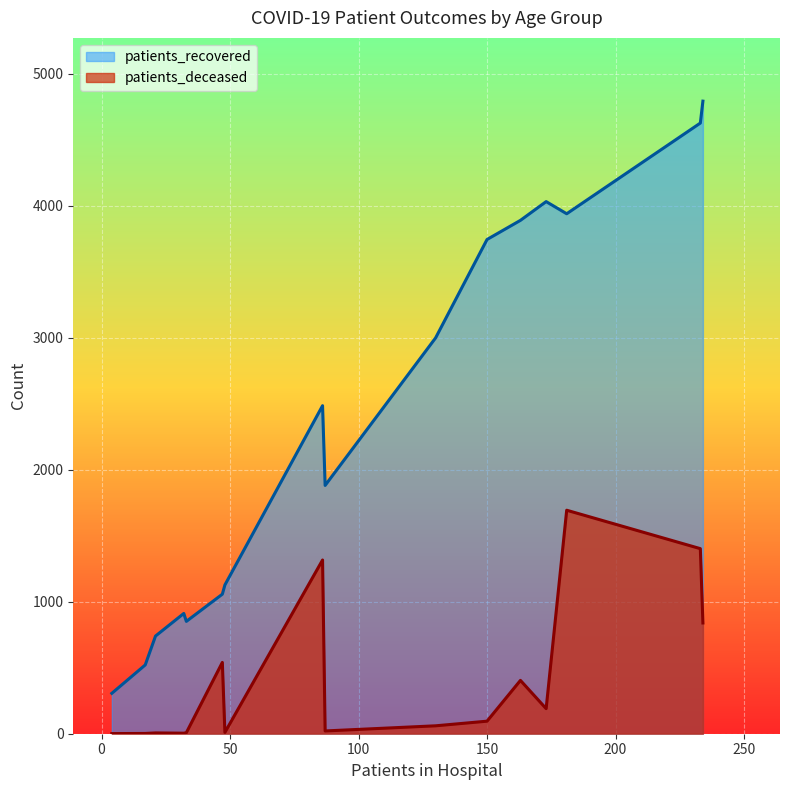

What is the difference between the maximum and minimum values in the patients_deceased series?

1692